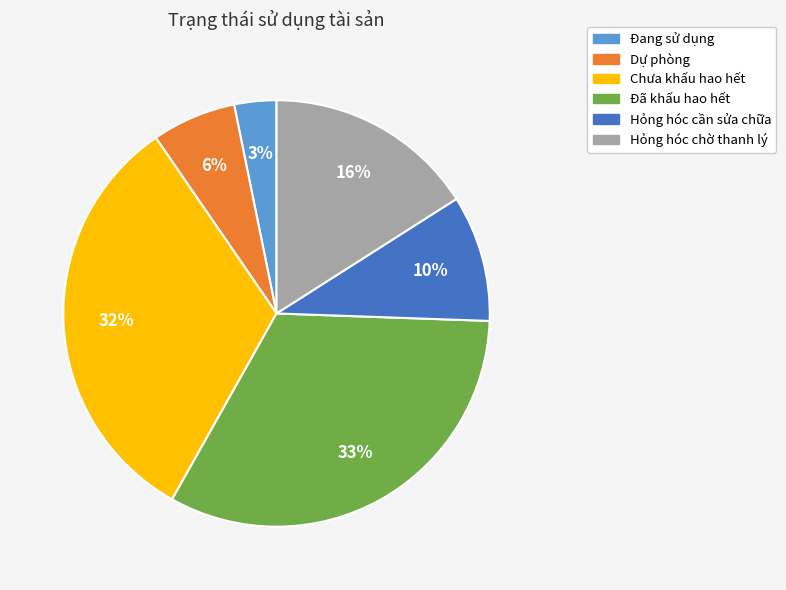

Do Hỏng hóc chờ thanh lý and Đã khấu hao hết together represent more than half of the pie?

No